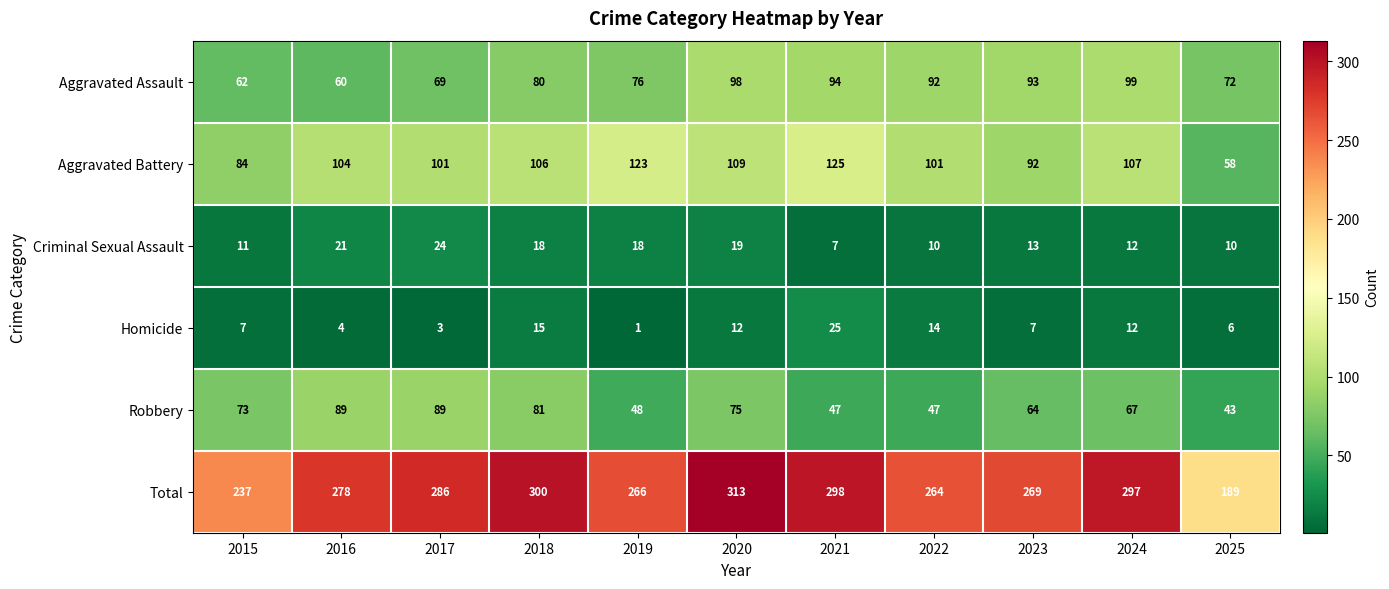

The value of Criminal Sexual Assault at 2023 is 13. True or false?

True